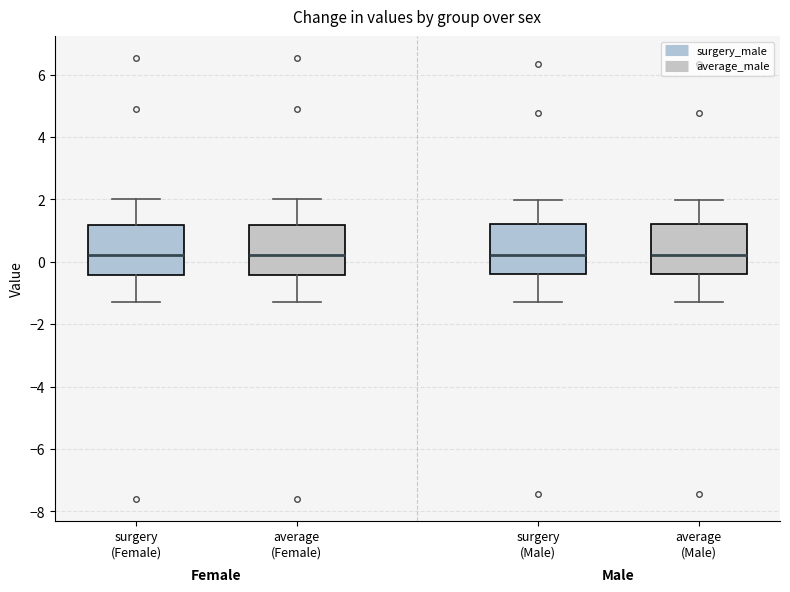

Where is the lower edge of the box for surgery (Male) on the y-axis? The values are not printed on the chart, so give them approximately, as read against the axis.

-0.4